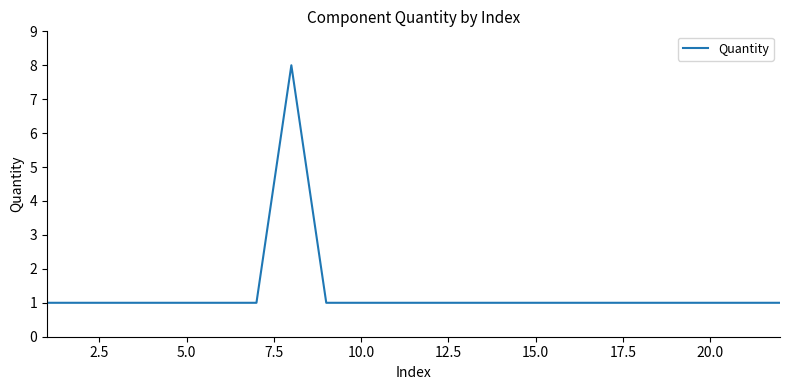

What is the difference between the maximum and minimum values?

7